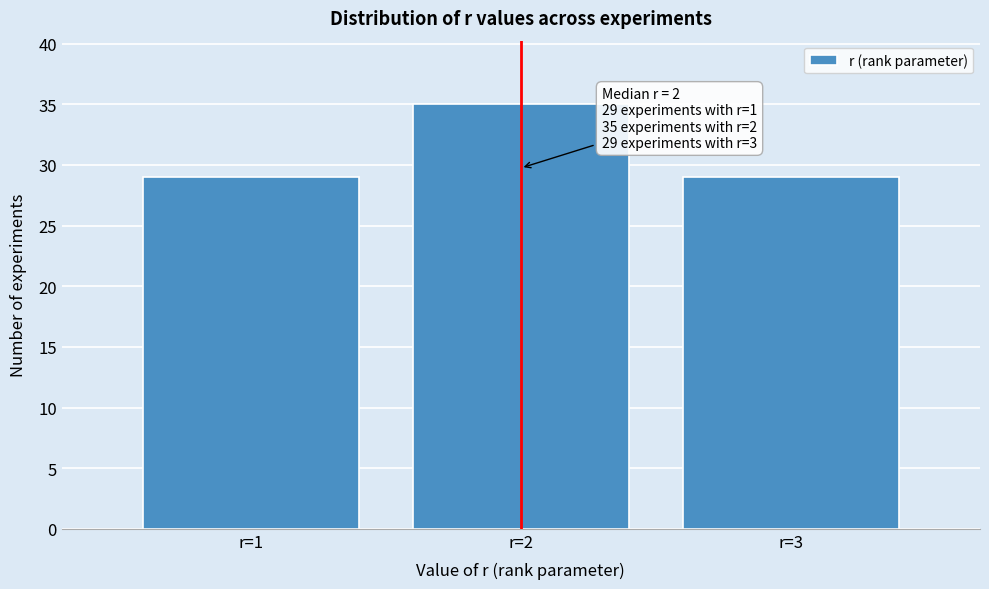

Over which range of the x-axis is the bar tallest?

1.5 to 2.5